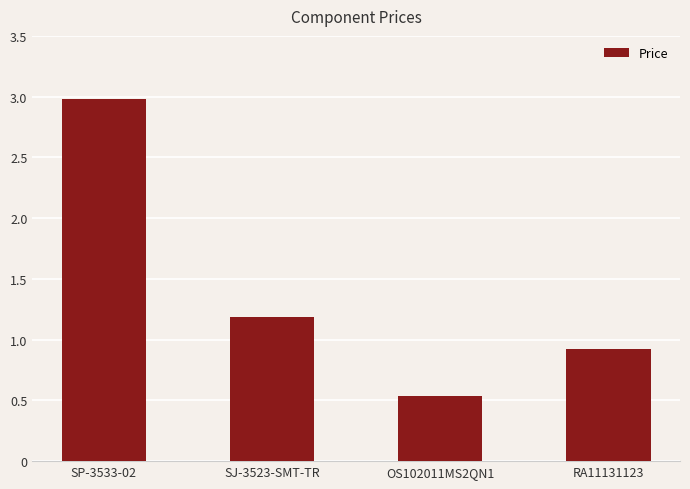

How many data points are above 1?

2